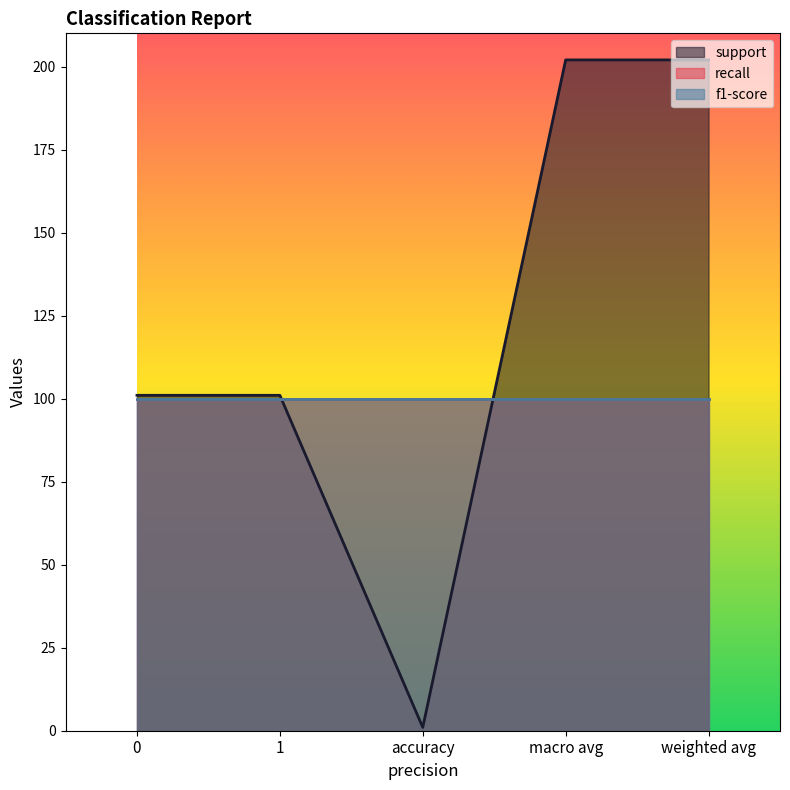

Where is the first local minimum for support?

accuracy